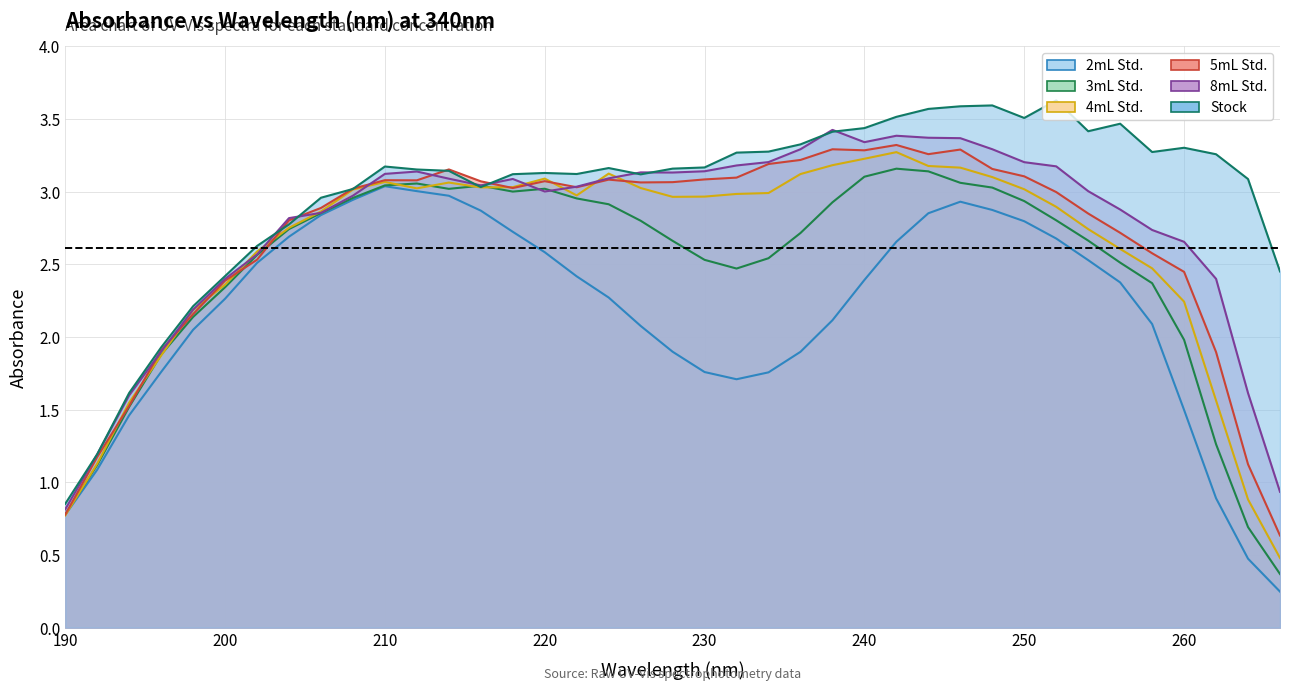

Which series has the widest spread of values?

4mL Std.